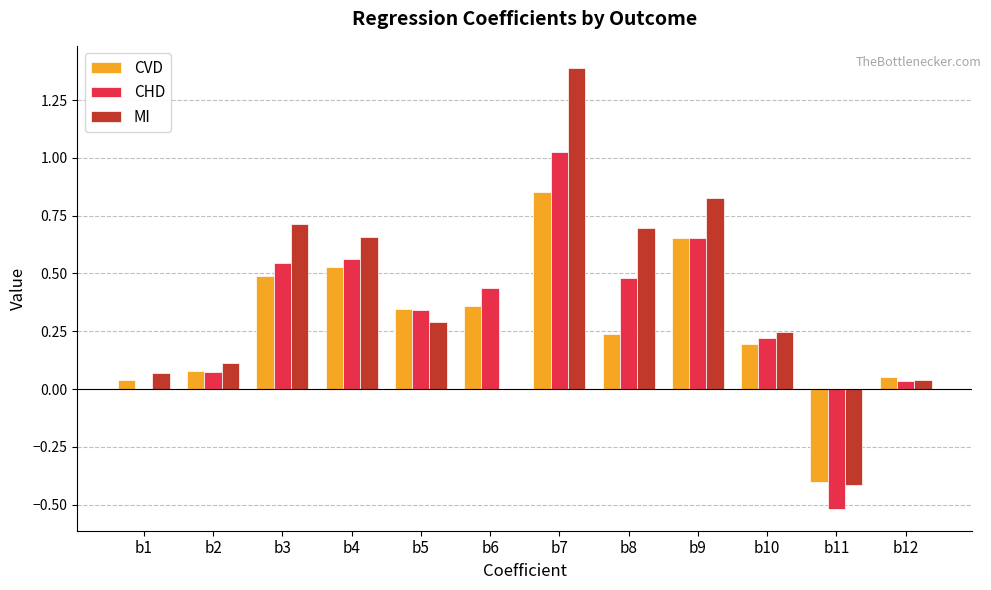

The value of CHD at b9 is 0.4. True or false?

False